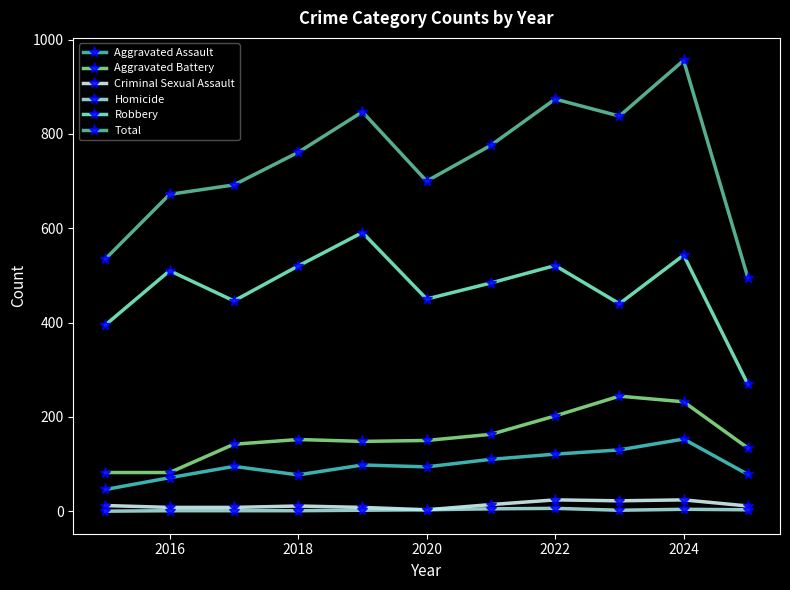

What is the sum of all Aggravated Assault values?

1073